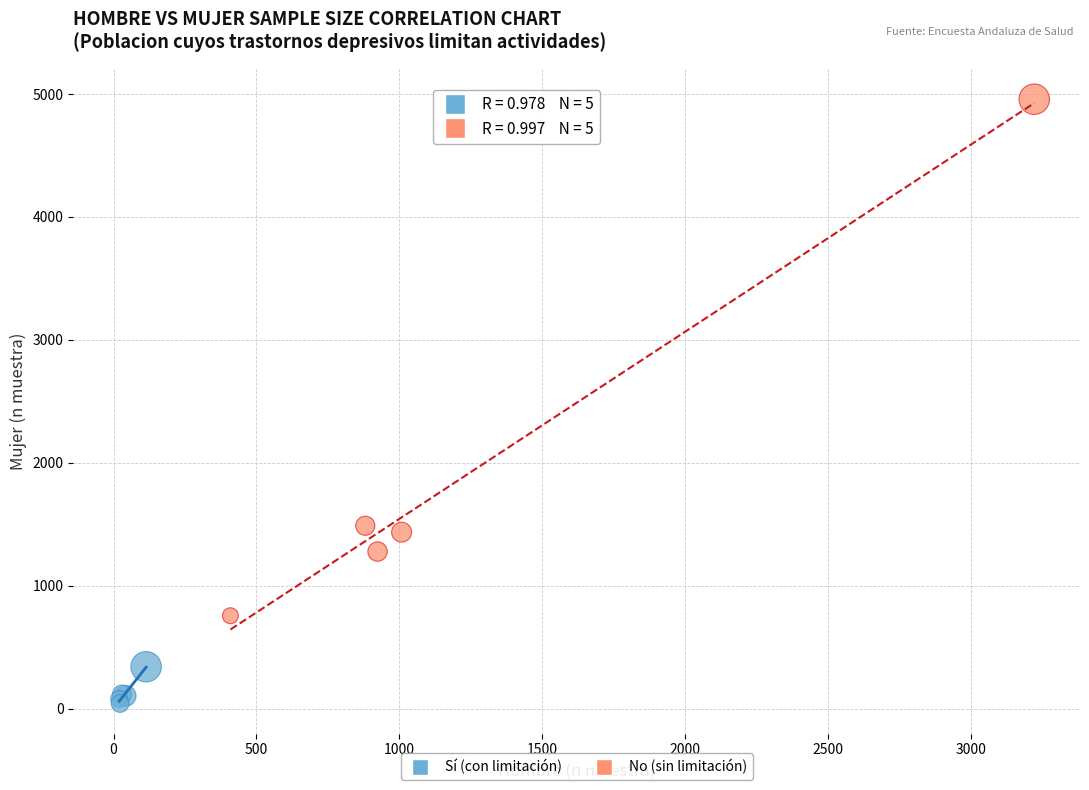

Which series contains the lowest Y value?

Sí (con limitación)